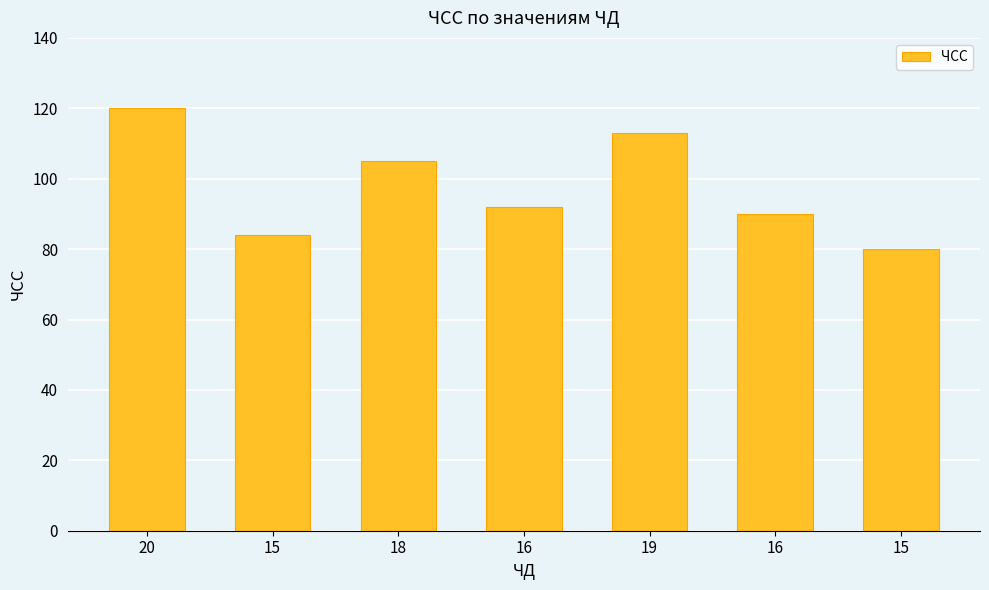

Read the value at 15, to the nearest 5.

85